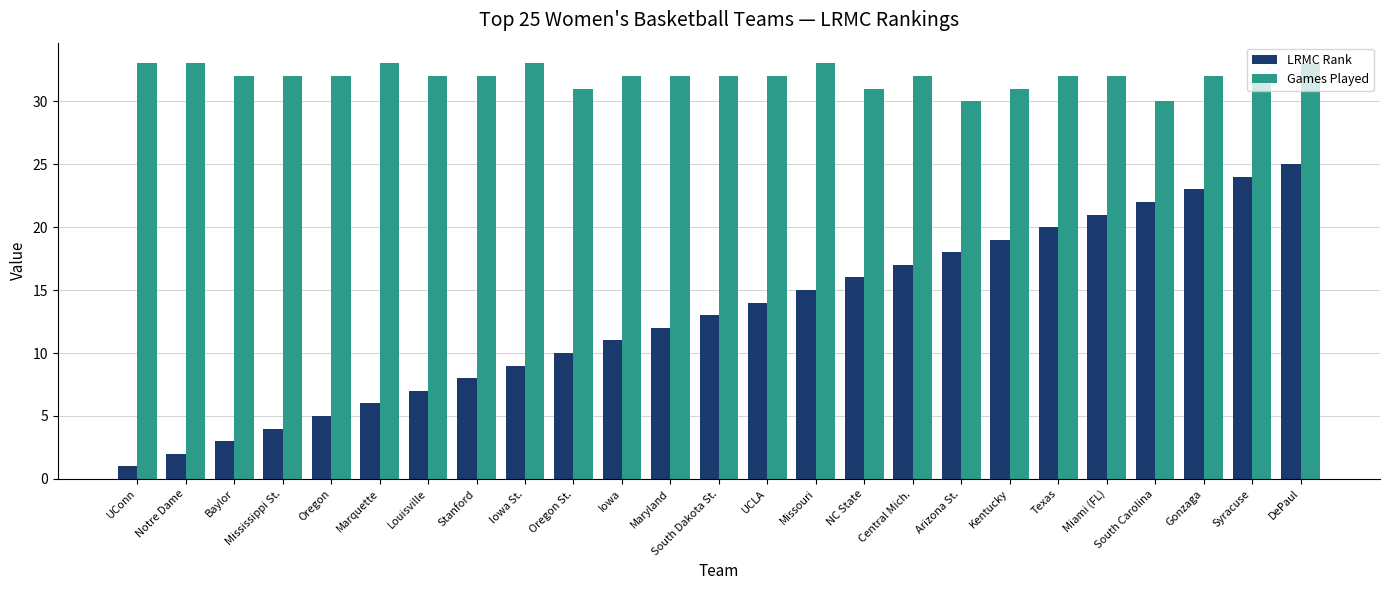

Where is LRMC Rank nearest to the value 13?

South Dakota St.